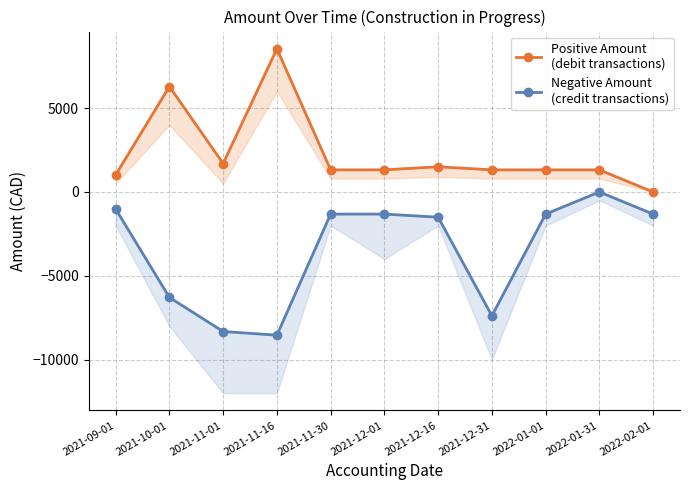

At how many categories does at least one series exceed 5609?

2